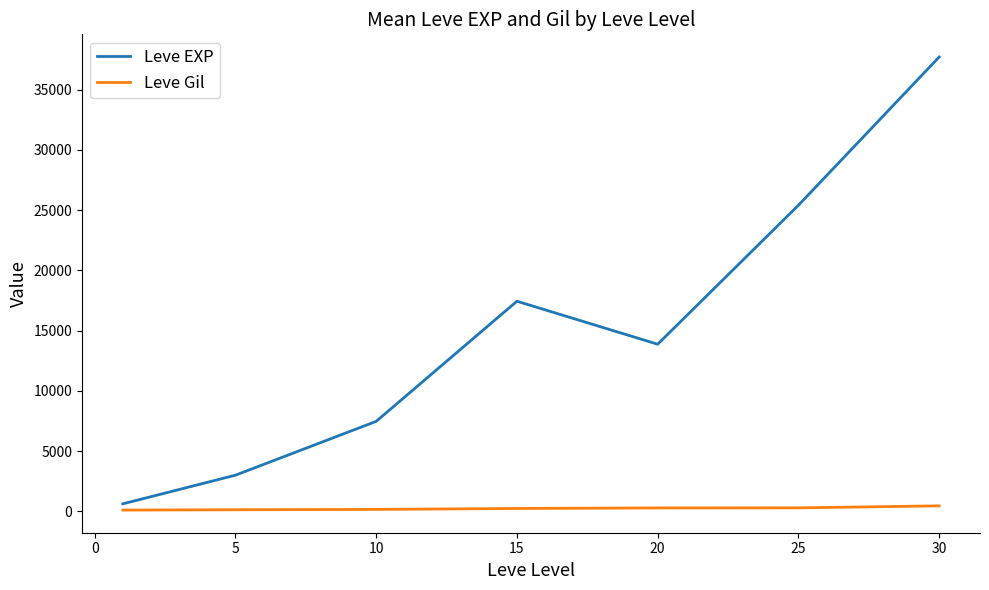

True or false: Leve EXP and Leve Gil cross at least once.

False